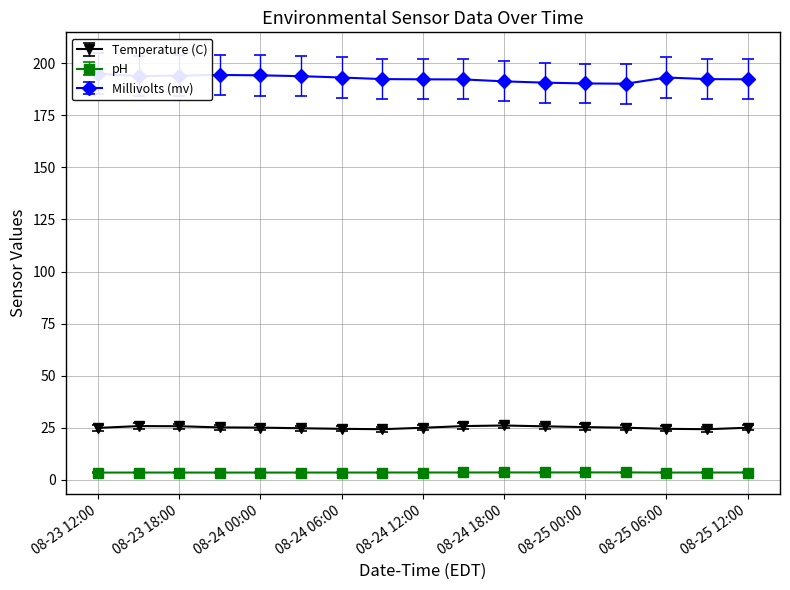

Is it true that Millivolts (mv) equals 326.6 at 2024-08-23 21:00?

False